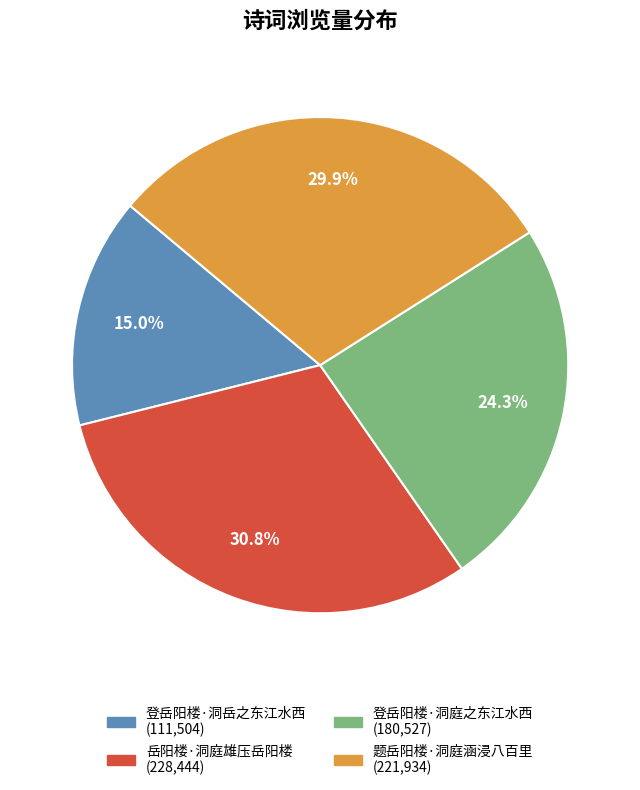

What percentage is the 岳阳楼·洞庭雄压岳阳楼 slice, to the nearest percent?

31%